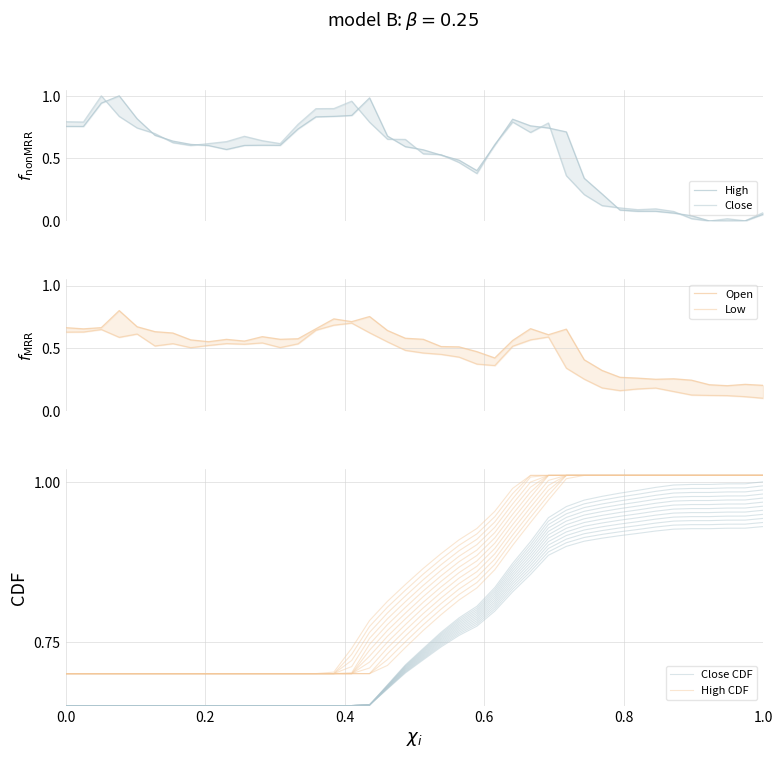

After their last crossing, which series has the higher values: Open or Close?

Open